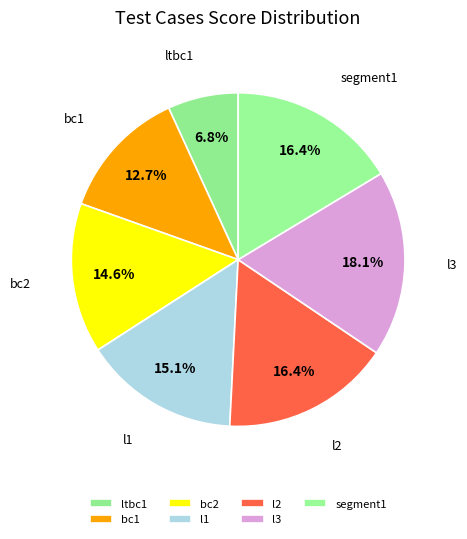

True or false: bc2 accounts for 15% of the total.

True